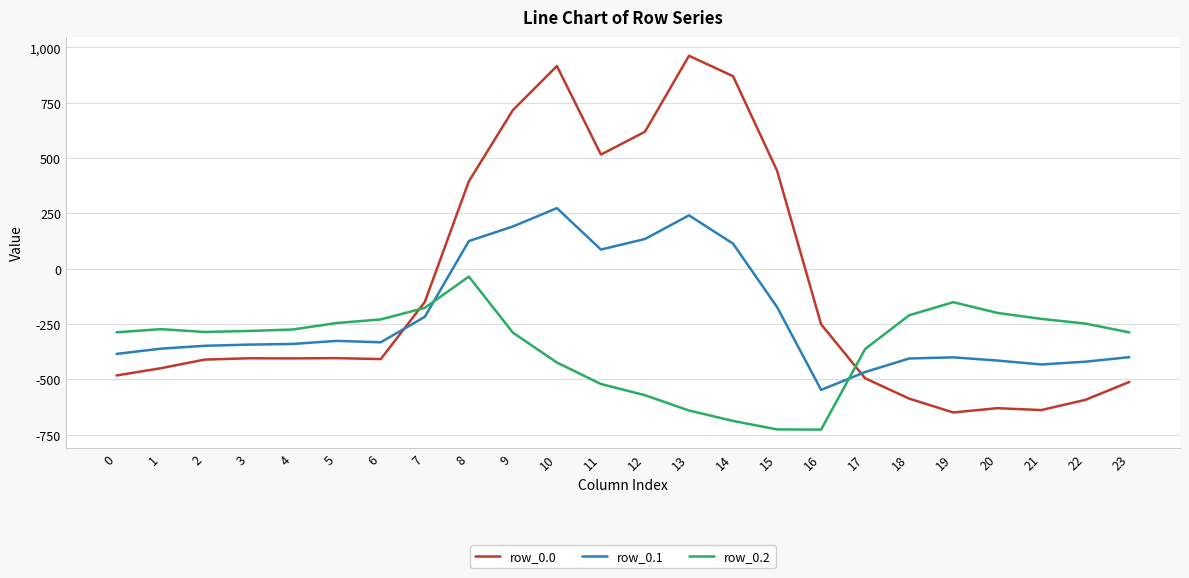

Count the number of data series in this chart.

3